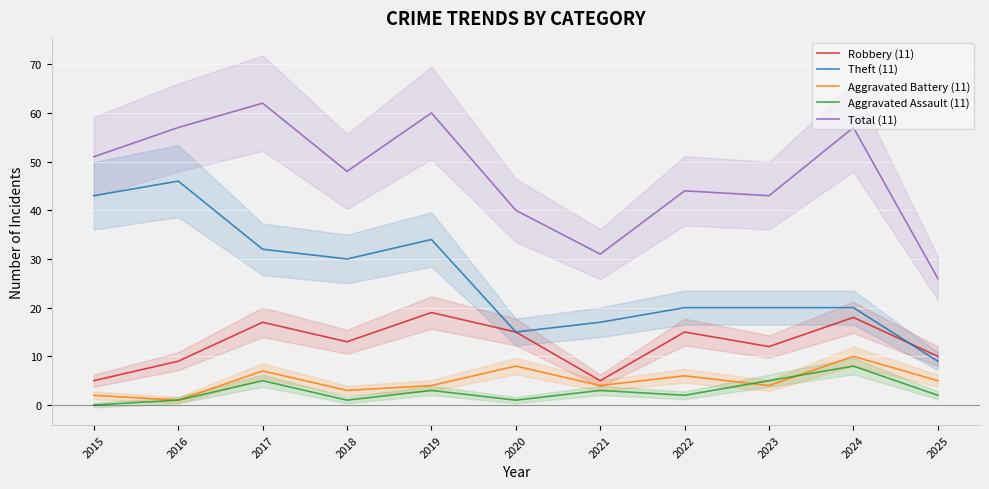

What are all the series names shown in the legend?

Robbery (11), Theft (11), Aggravated Battery (11), Aggravated Assault (11), Total (11)